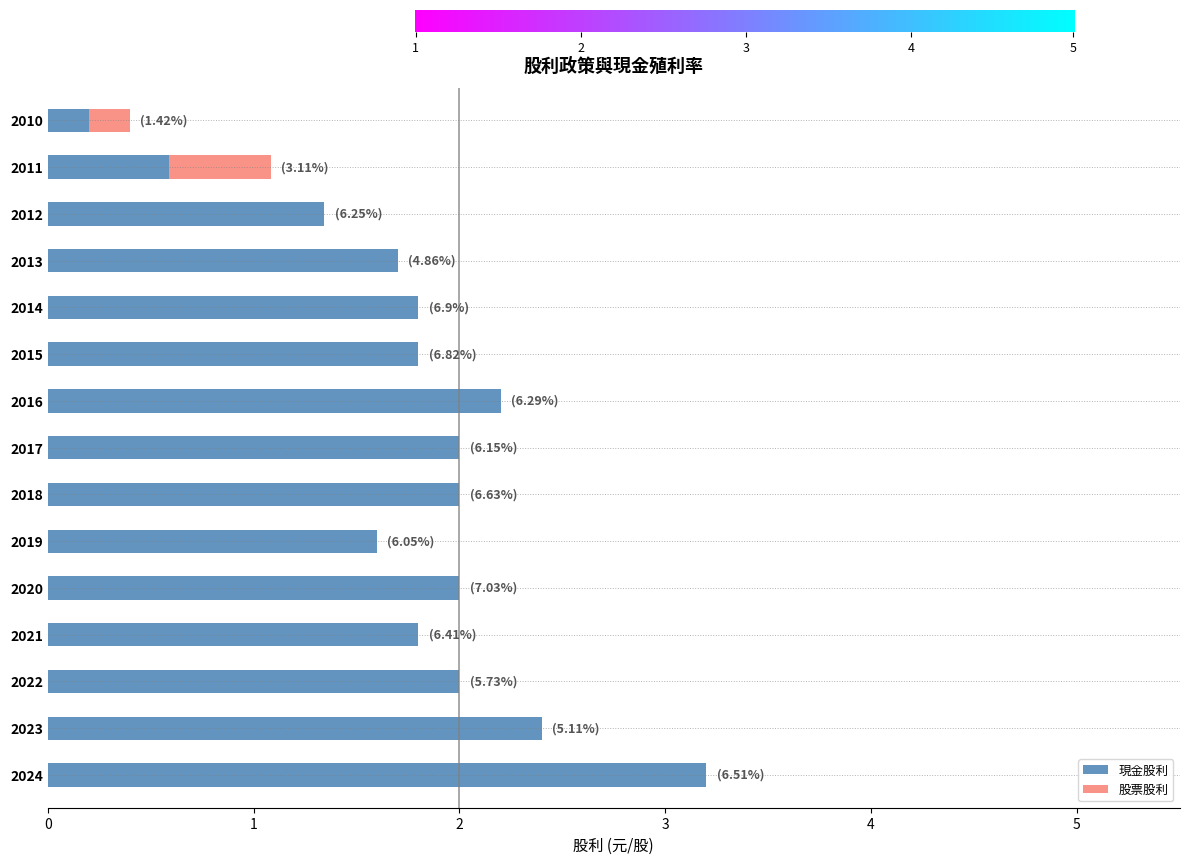

True or false: 現金股利 has a value of 3.2 at 2024.

True